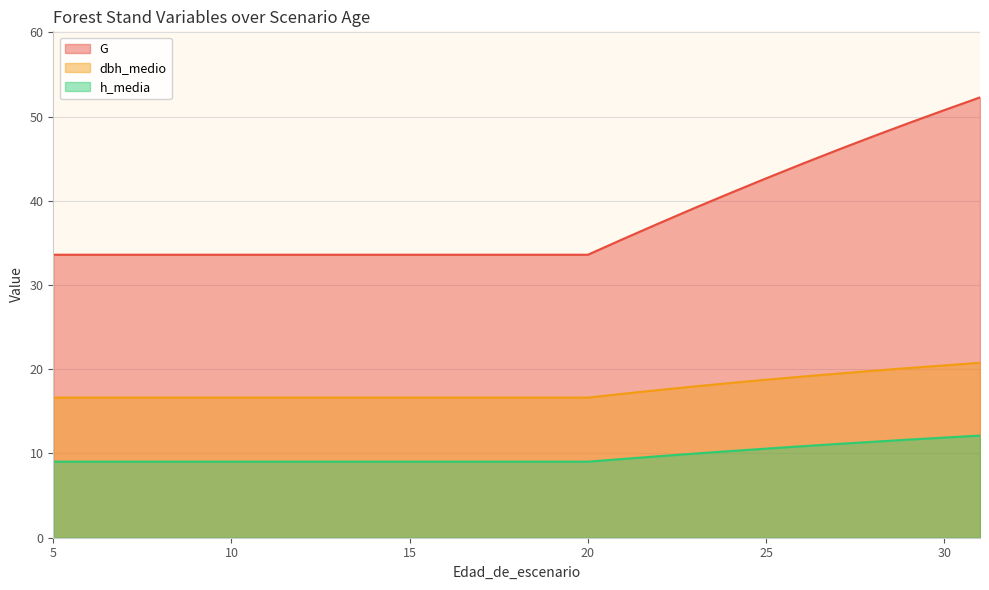

Count the number of categories in the chart.

27